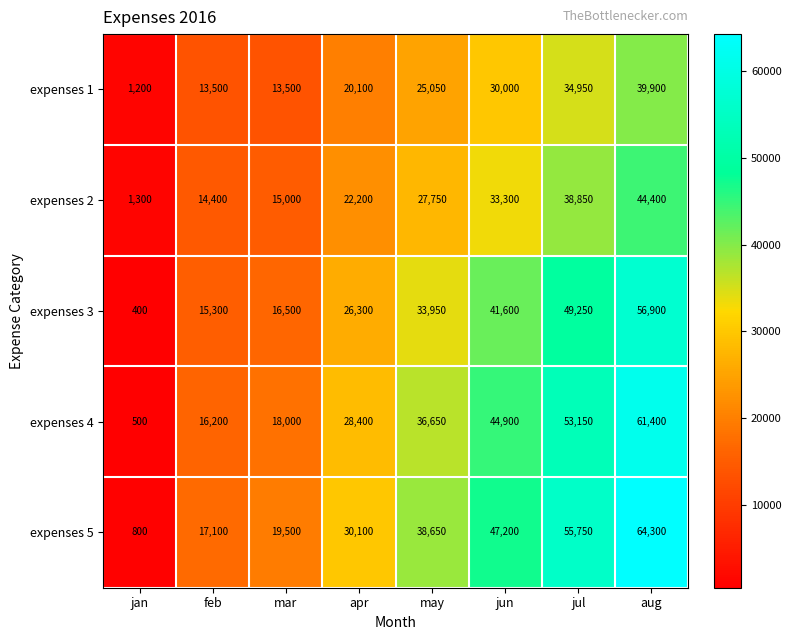

Which series has the largest total across all categories?

expenses 5